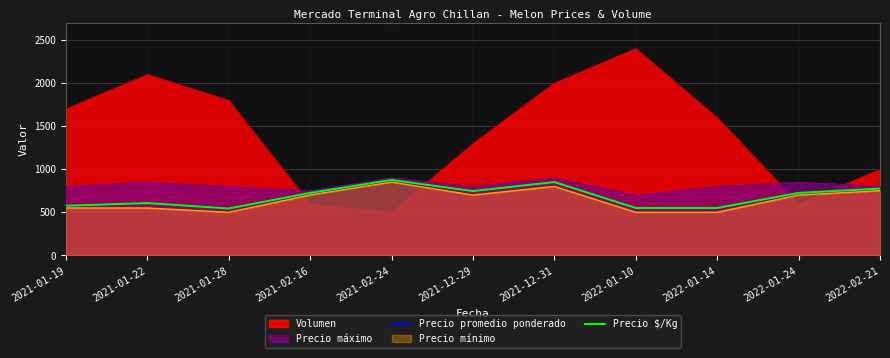

True or false: Precio promedio ponderado has a value of 875 at 2021-02-24.

True